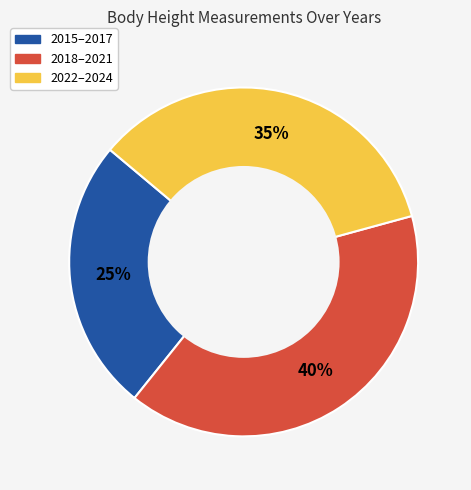

Is it true that 2022–2024 is 44% of the pie?

False